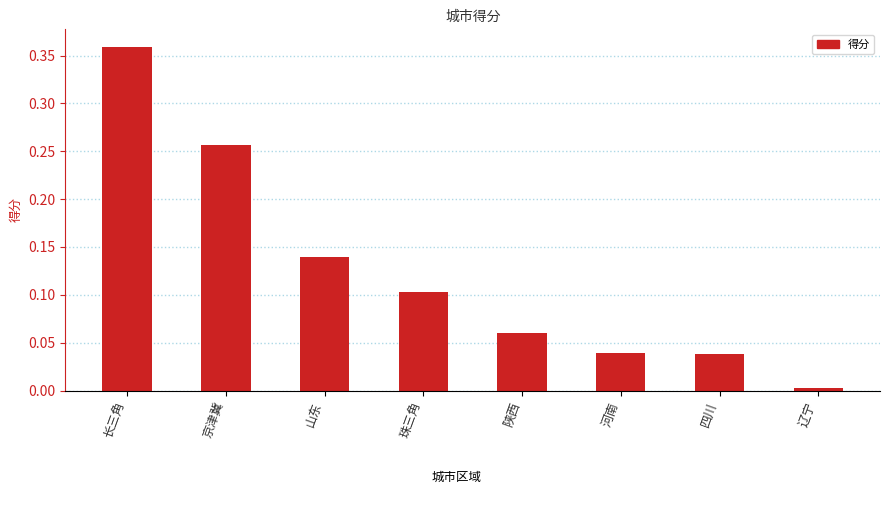

True or false: the data shows 0.1 at 陕西.

True